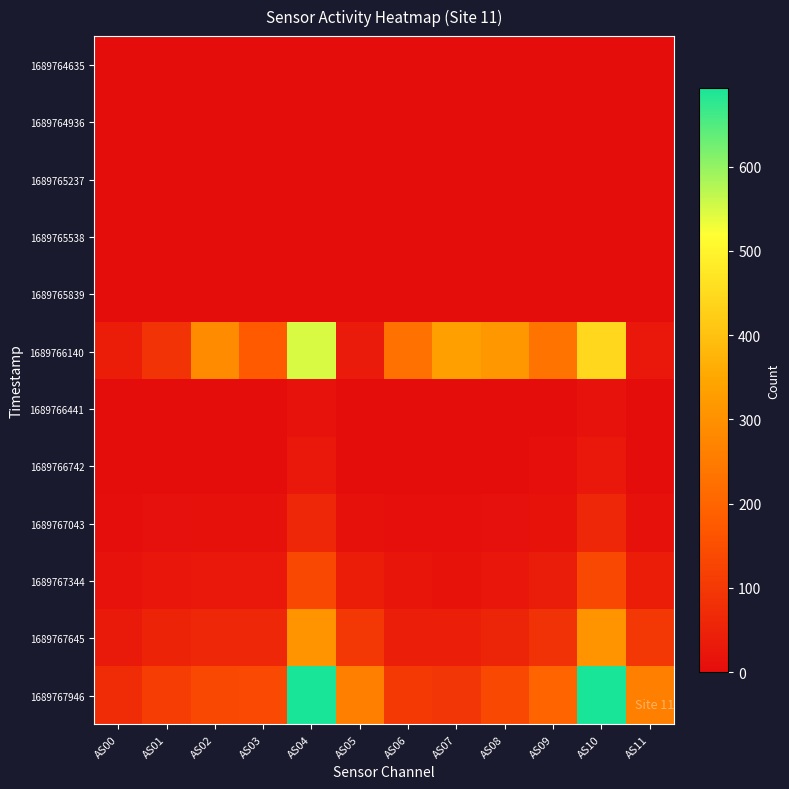

Reading left to right, extract all data points from this chart.

1689764635: AS00=0	AS01=0	AS02=0	AS03=0	AS04=0	AS05=0	AS06=0	AS07=0	AS08=0	AS09=0	AS10=0	AS11=0
1689764936: AS00=0	AS01=0	AS02=0	AS03=0	AS04=0	AS05=0	AS06=0	AS07=0	AS08=0	AS09=0	AS10=0	AS11=0
1689765237: AS00=0	AS01=0	AS02=0	AS03=0	AS04=0	AS05=0	AS06=0	AS07=0	AS08=0	AS09=0	AS10=0	AS11=0
1689765538: AS00=0	AS01=0	AS02=0	AS03=0	AS04=0	AS05=0	AS06=0	AS07=0	AS08=0	AS09=0	AS10=0	AS11=0
1689765839: AS00=0	AS01=0	AS02=0	AS03=0	AS04=2	AS05=0	AS06=0	AS07=0	AS08=0	AS09=0	AS10=2	AS11=0
1689766140: AS00=38	AS01=89	AS02=290	AS03=177	AS04=548	AS05=34	AS06=228	AS07=333	AS08=317	AS09=232	AS10=442	AS11=26
1689766441: AS00=0	AS01=1	AS02=1	AS03=1	AS04=13	AS05=0	AS06=0	AS07=0	AS08=0	AS09=2	AS10=13	AS11=0
1689766742: AS00=1	AS01=3	AS02=4	AS03=4	AS04=27	AS05=2	AS06=2	AS07=2	AS08=3	AS09=6	AS10=27	AS11=2
1689767043: AS00=5	AS01=10	AS02=12	AS03=11	AS04=60	AS05=12	AS06=7	AS07=6	AS08=10	AS09=15	AS10=60	AS11=12
1689767344: AS00=14	AS01=24	AS02=28	AS03=27	AS04=135	AS05=38	AS06=19	AS07=17	AS08=24	AS09=36	AS10=135	AS11=38
1689767645: AS00=32	AS01=52	AS02=62	AS03=62	AS04=306	AS05=100	AS06=44	AS07=41	AS08=57	AS09=85	AS10=307	AS11=100
1689767946: AS00=72	AS01=112	AS02=135	AS03=138	AS04=692	AS05=260	AS06=102	AS07=95	AS08=134	AS09=198	AS10=693	AS11=260